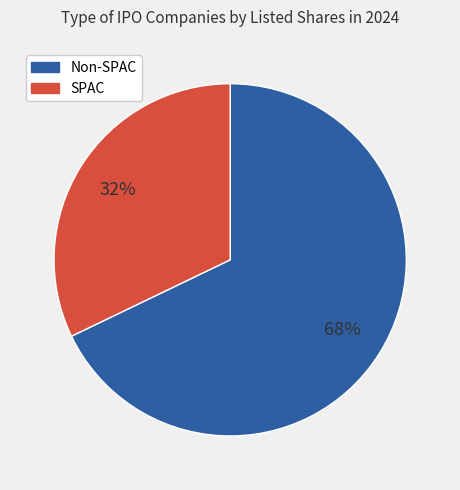

Does any single category account for the majority?

Yes